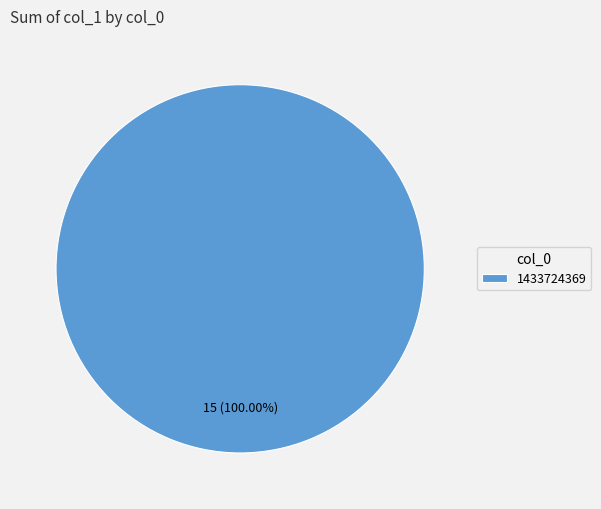

Is there a majority slice in this chart?

Yes